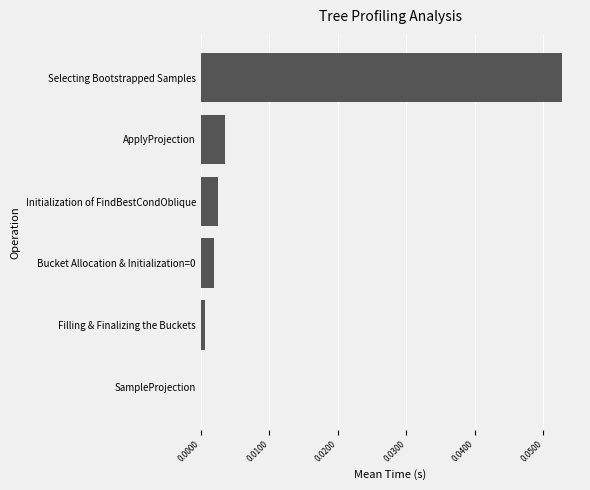

Between ApplyProjection and Bucket Allocation & Initialization=0, which is larger?

ApplyProjection